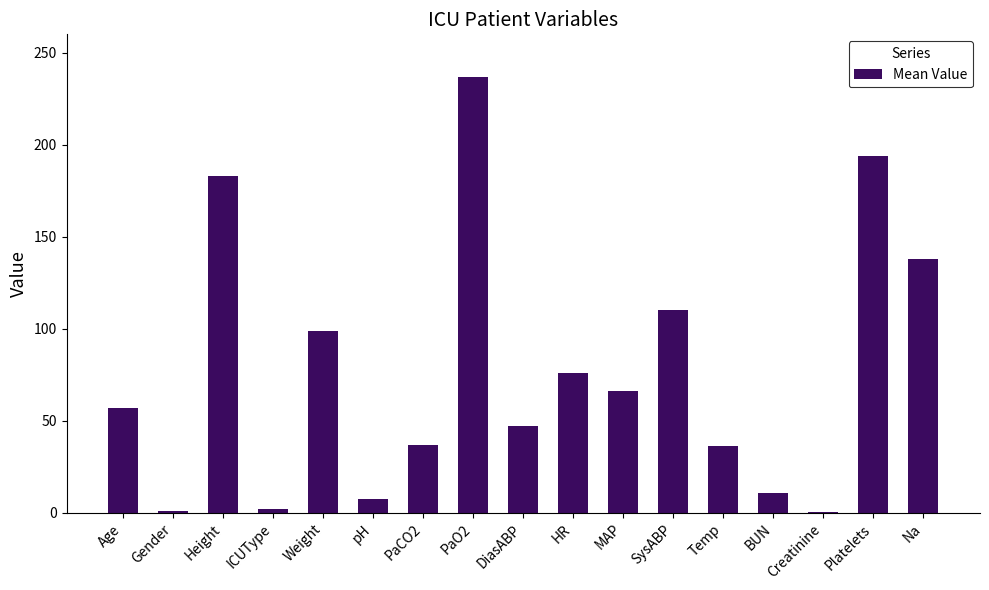

Are the bars horizontal?

No